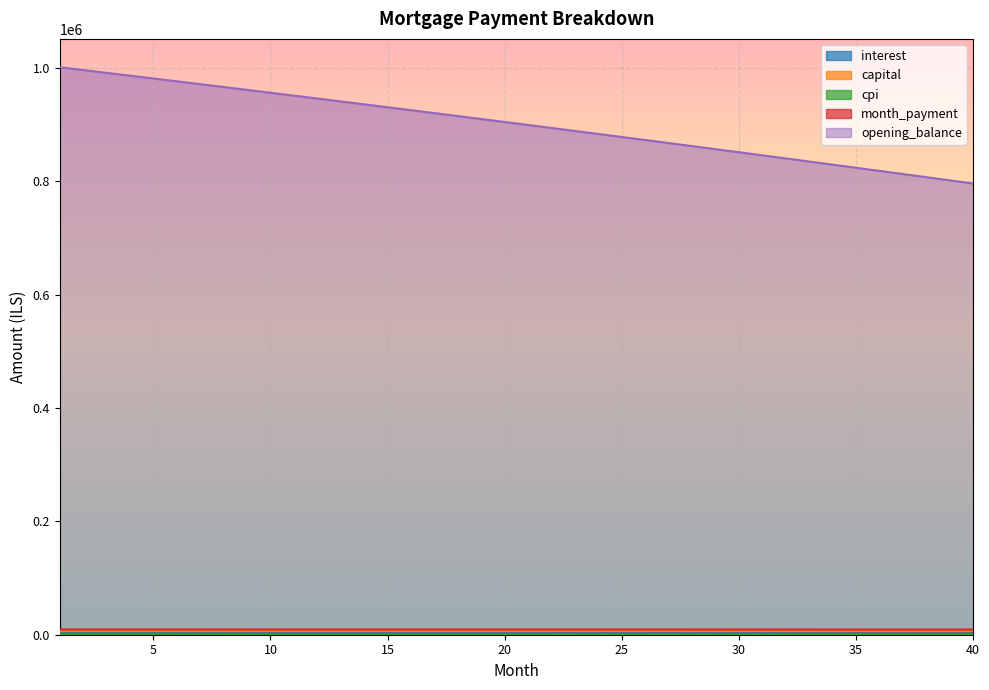

What is the sum of the cpi values at 18 and 33?

2605.9